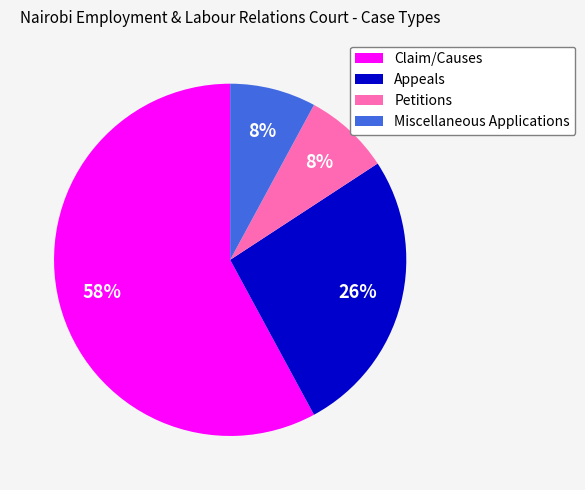

Which category has the biggest portion of the pie?

Claim/Causes